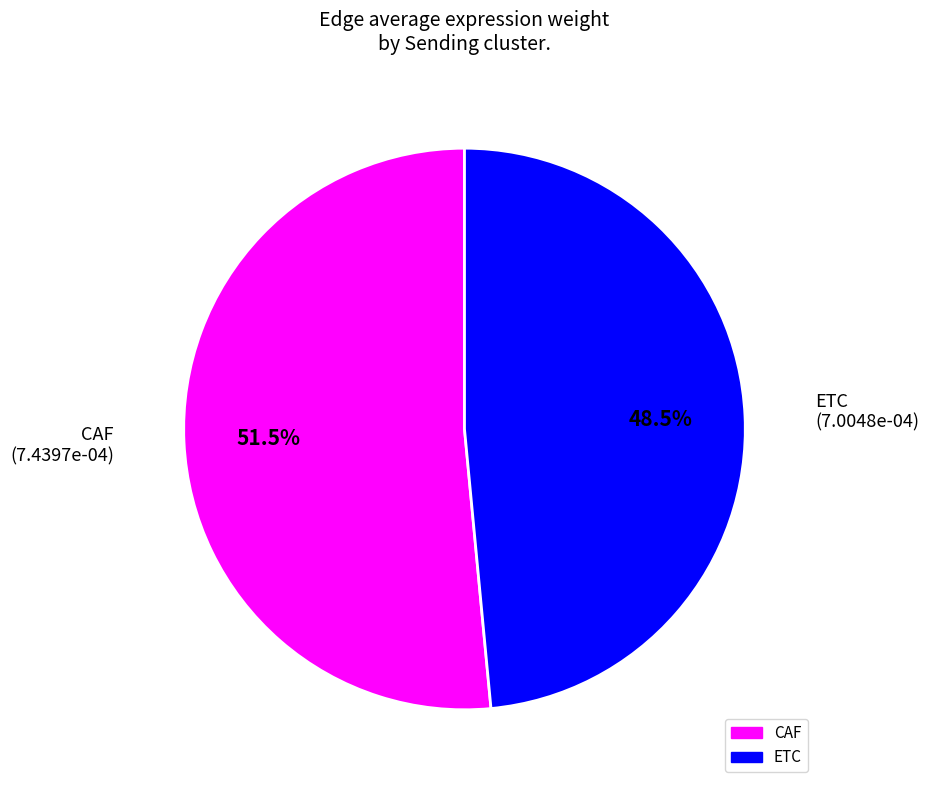

Is there any slice that represents more than half of the pie?

Yes